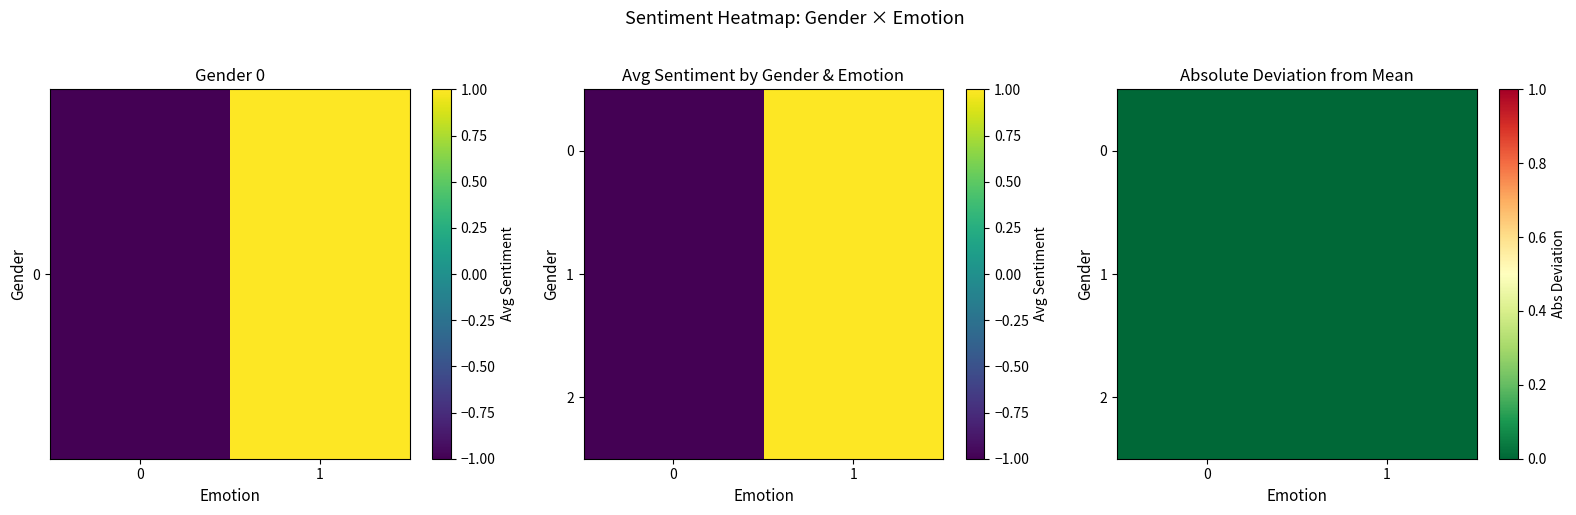

Rank the series at 1 from lowest to highest value.

0, 1, 2